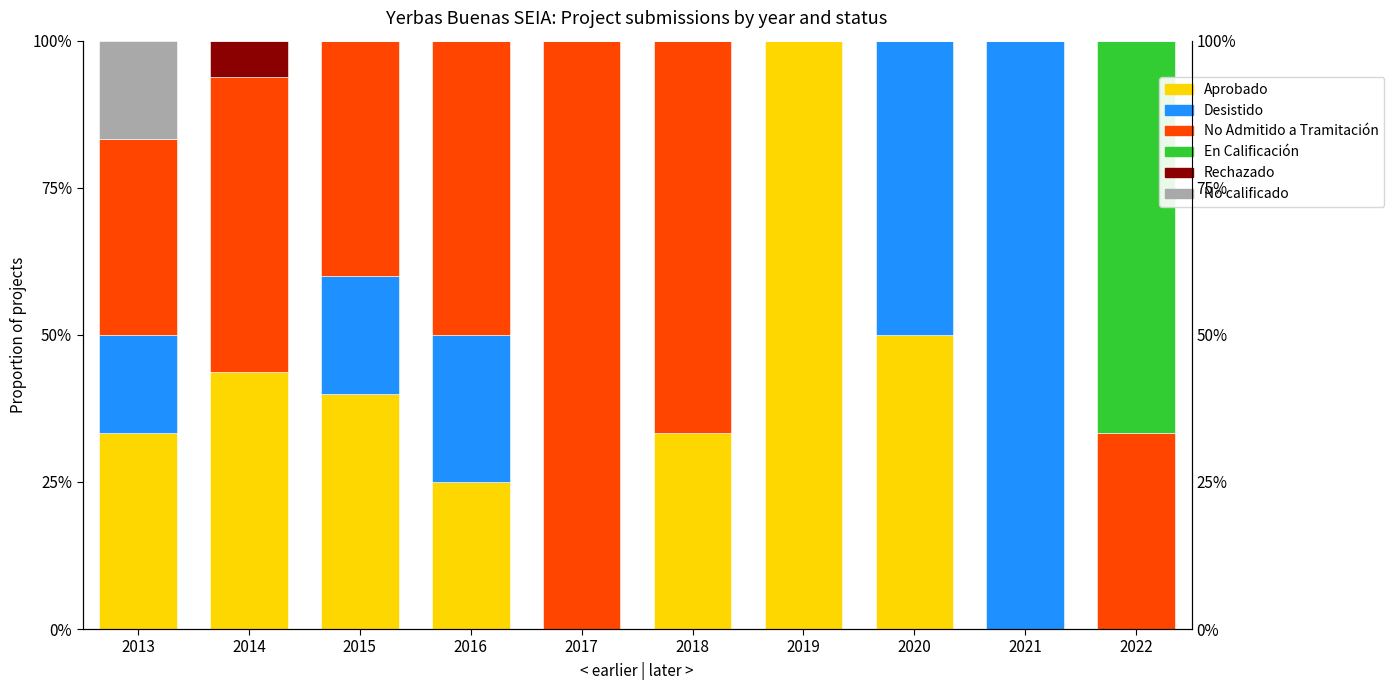

How many distinct data groups are displayed?

6